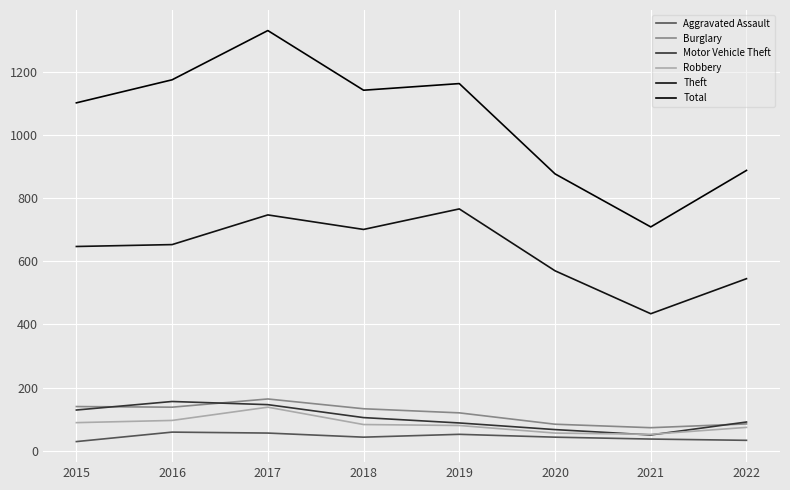

What is the minimum value for Total?

709